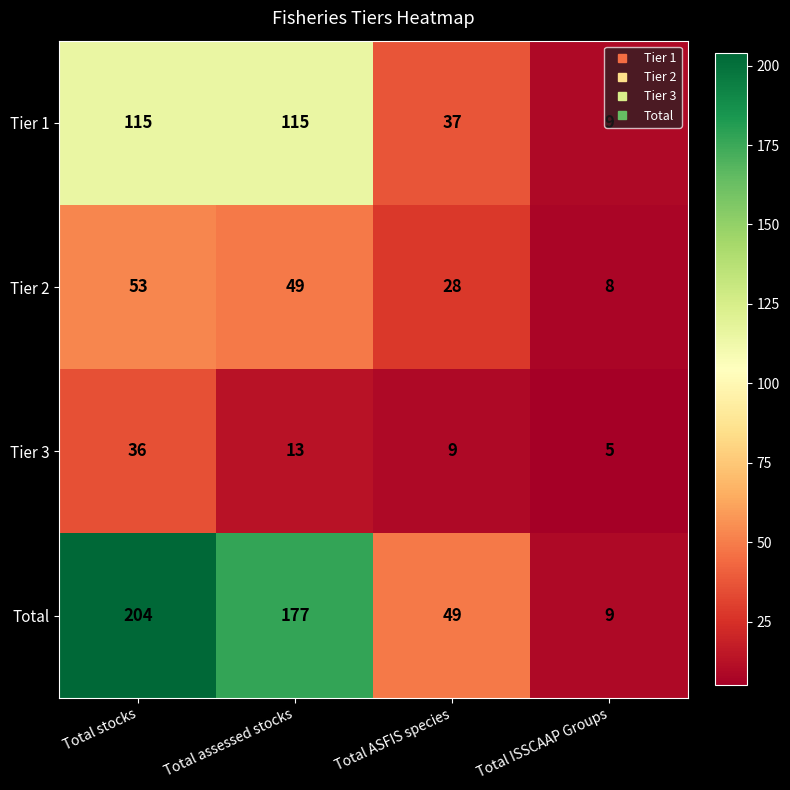

List the series in order of their peak value, lowest first.

Tier 3, Tier 2, Tier 1, Total